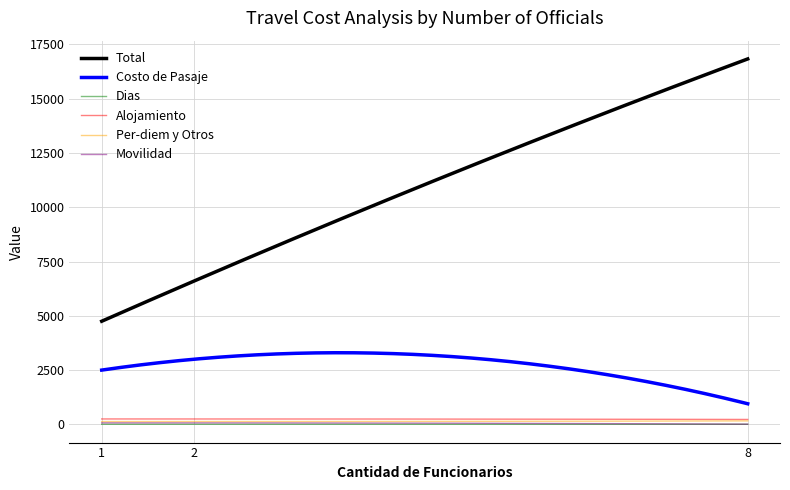

What is the average value of the Dias series?

3.6